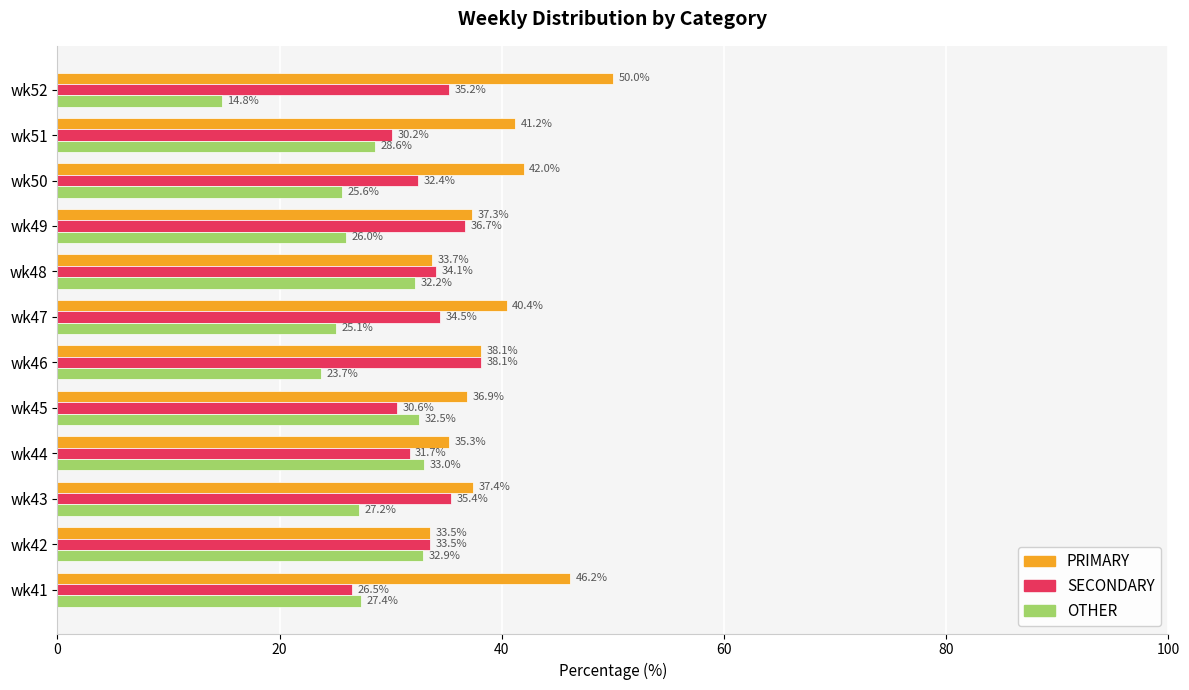

At how many categories does at least one series exceed 25?

12